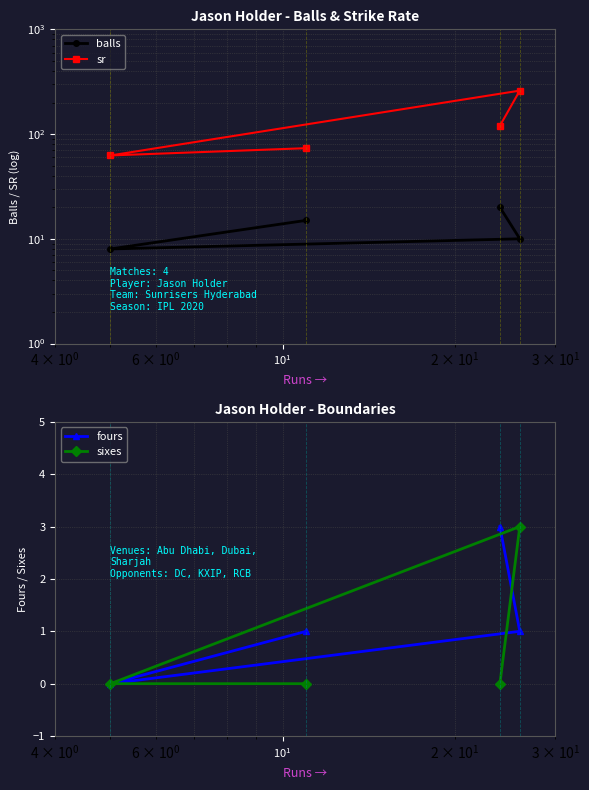

At how many categories does at least one series exceed 22?

4